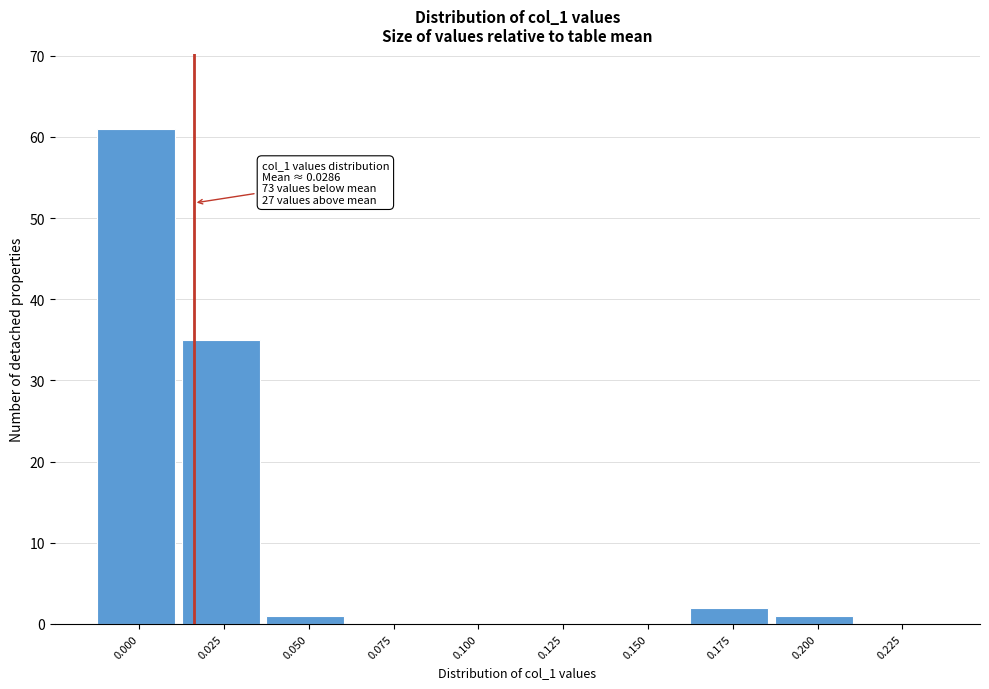

Reading left to right, what are all the values shown in this chart?

0.000=61	0.025=35	0.050=1	0.075=0	0.100=0	0.125=0	0.150=0	0.175=2	0.200=1	0.225=0